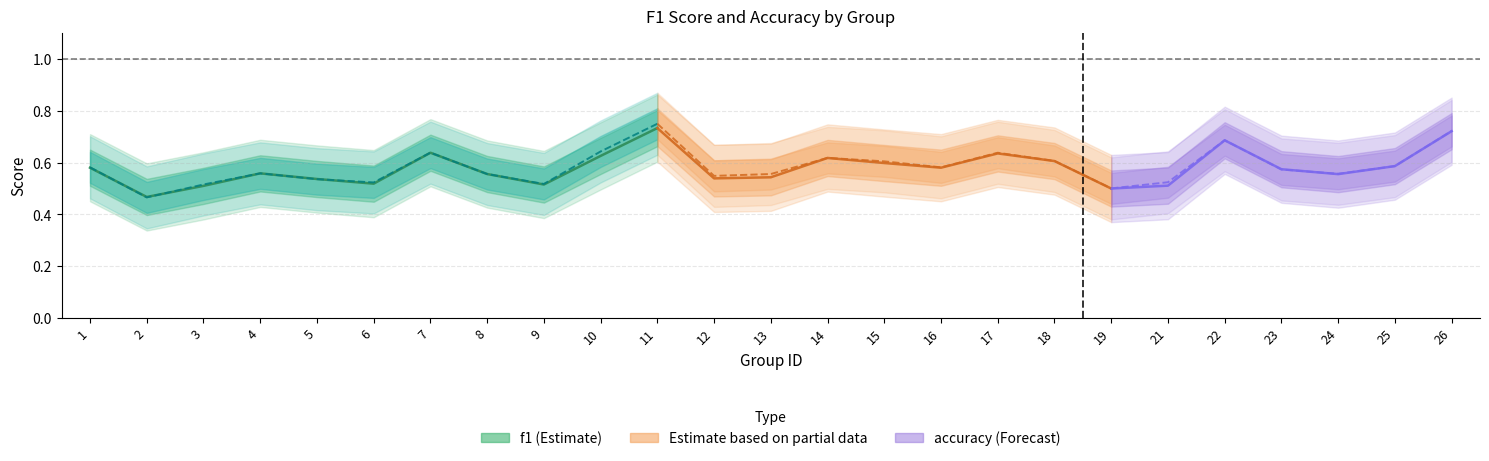

The value of accuracy at 1 is 0.6. True or false?

True